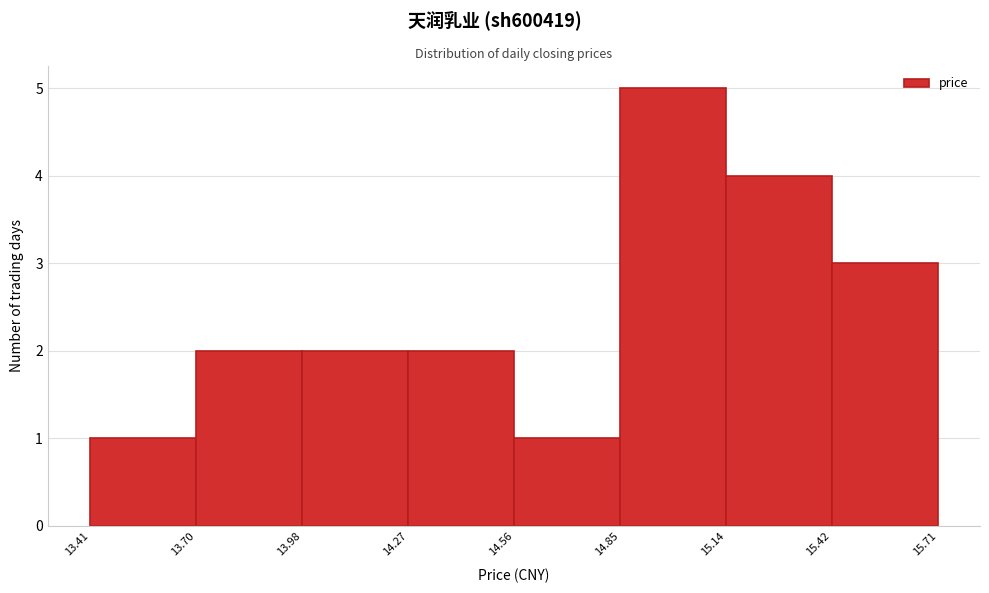

Reading left to right, list every bar in this chart as the range it spans on the x-axis followed by its height. The values are not printed on the chart, so give them approximately, as read against the axis.

13.41 to 13.70: 1
13.70 to 13.98: 2
13.98 to 14.27: 2
14.27 to 14.56: 2
14.56 to 14.85: 1
14.85 to 15.14: 5
15.14 to 15.42: 4
15.42 to 15.71: 3